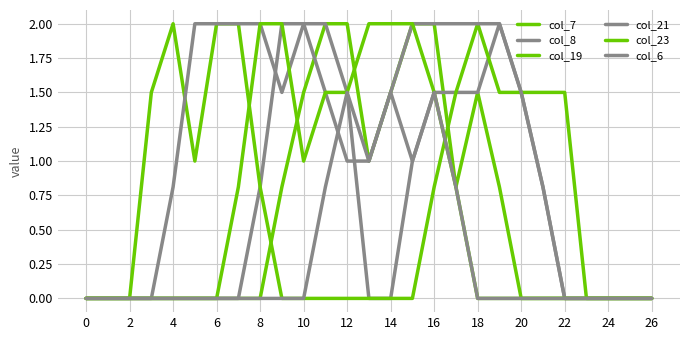

Does the chart have visible grid lines?

Yes